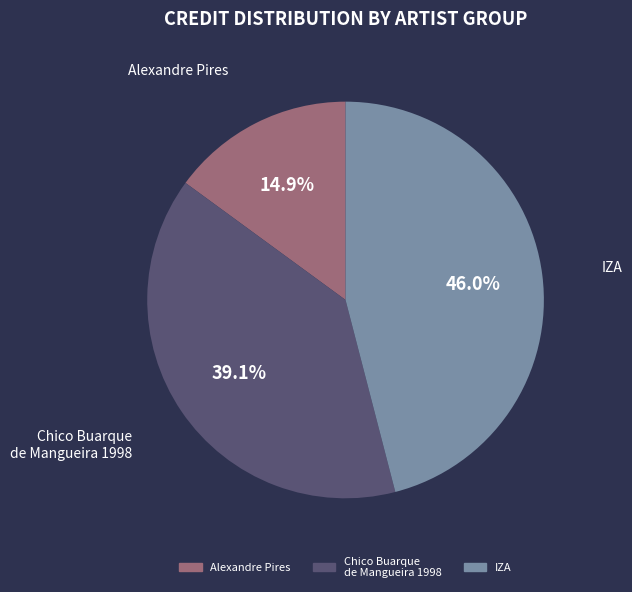

Does any single category account for the majority?

No